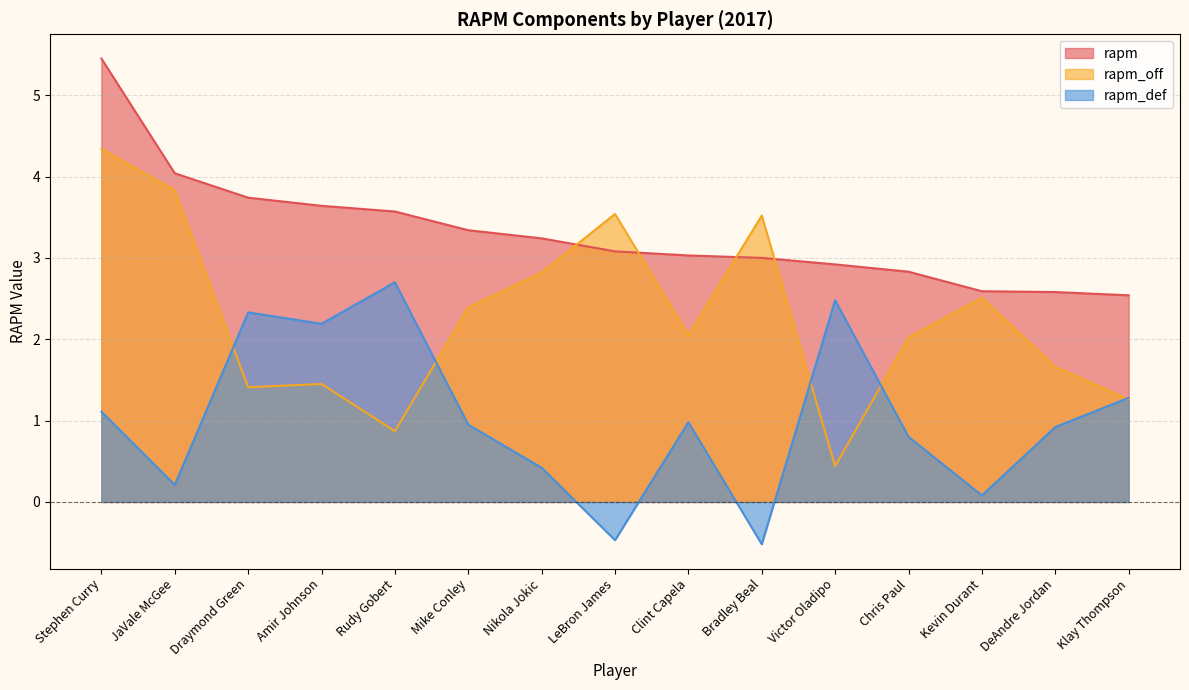

What is the sum of all rapm values?

49.6